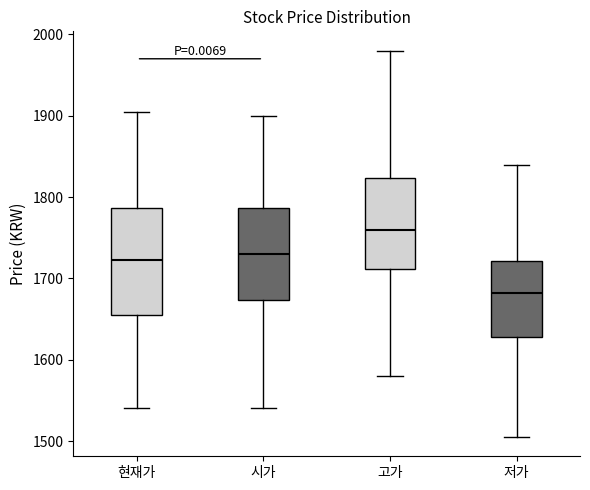

Reading left to right, read every box against the y-axis: the position of its median line, the range the box covers, and the ends of its whiskers. The values are not printed on the chart, so give them approximately, as read against the axis.

현재가: median 1720, box 1660 to 1790, whiskers 1540 to 1910
시가: median 1730, box 1670 to 1790, whiskers 1540 to 1900
고가: median 1760, box 1710 to 1820, whiskers 1580 to 1980
저가: median 1680, box 1630 to 1720, whiskers 1510 to 1840